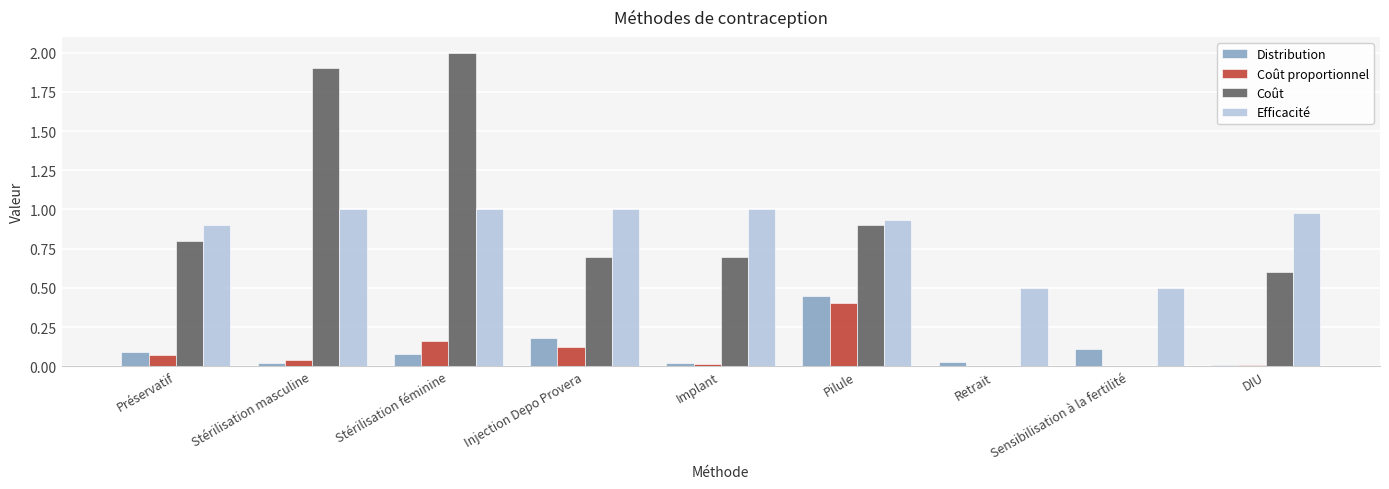

What is the sum of all Efficacité values?

7.8